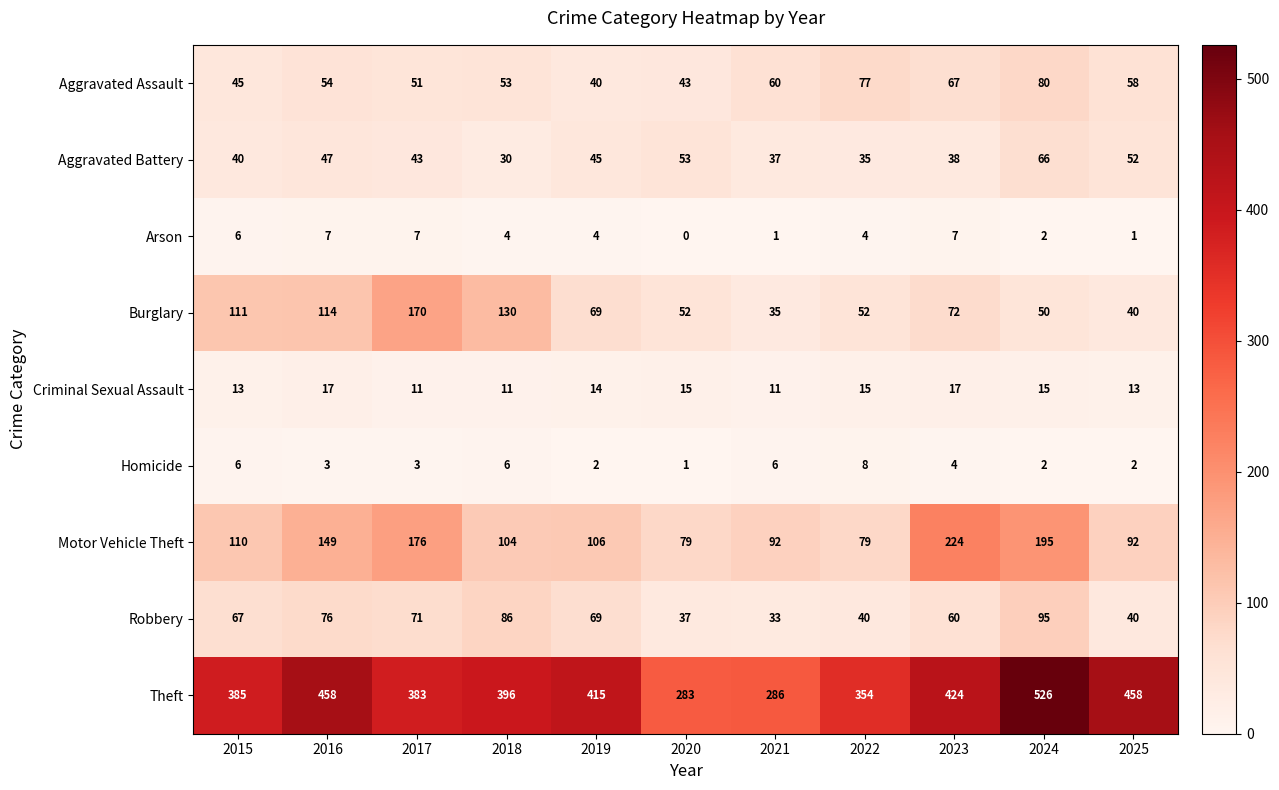

Which series has the largest total across all categories?

Theft